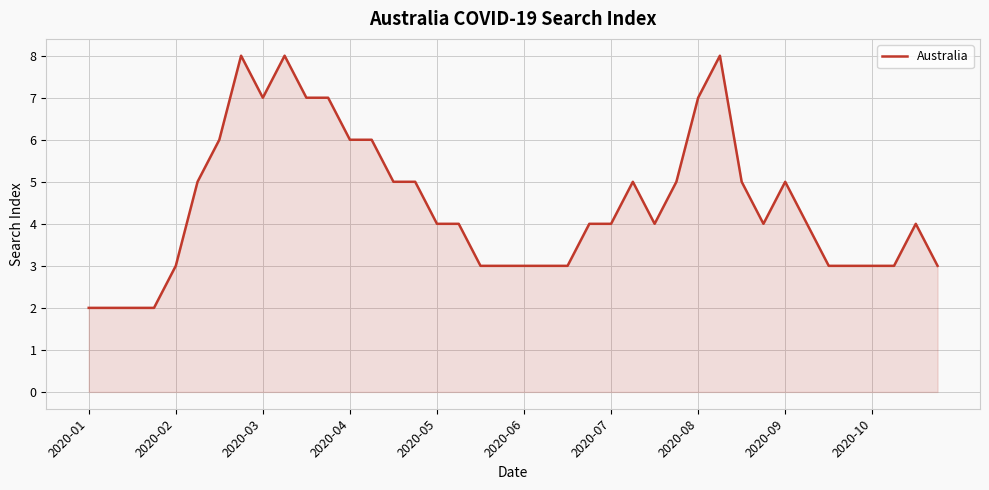

What is the maximum value shown in the chart?

8